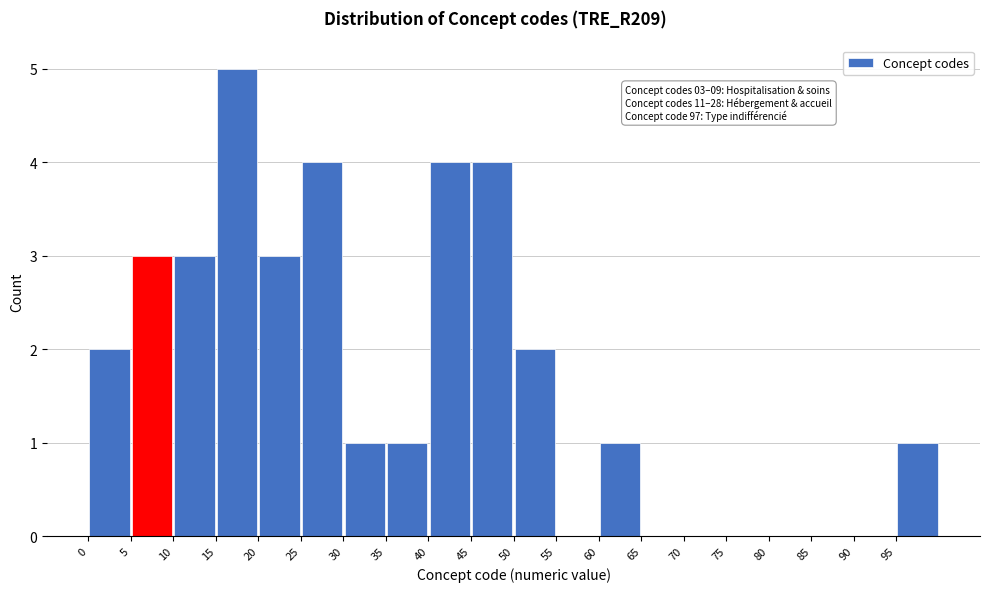

Over which range of the x-axis is the bar tallest?

15 to 20